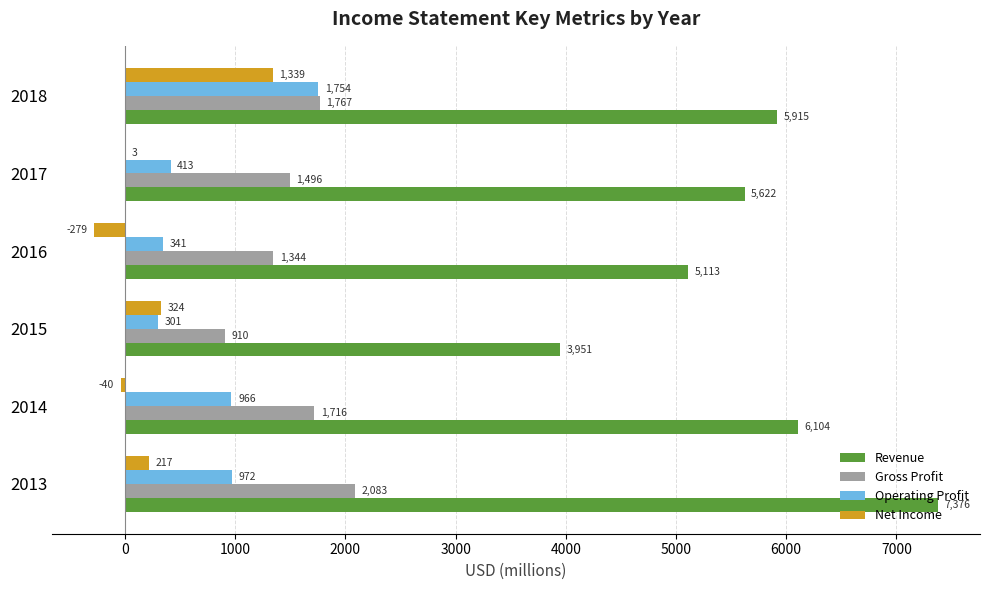

Count the number of data series in this chart.

4